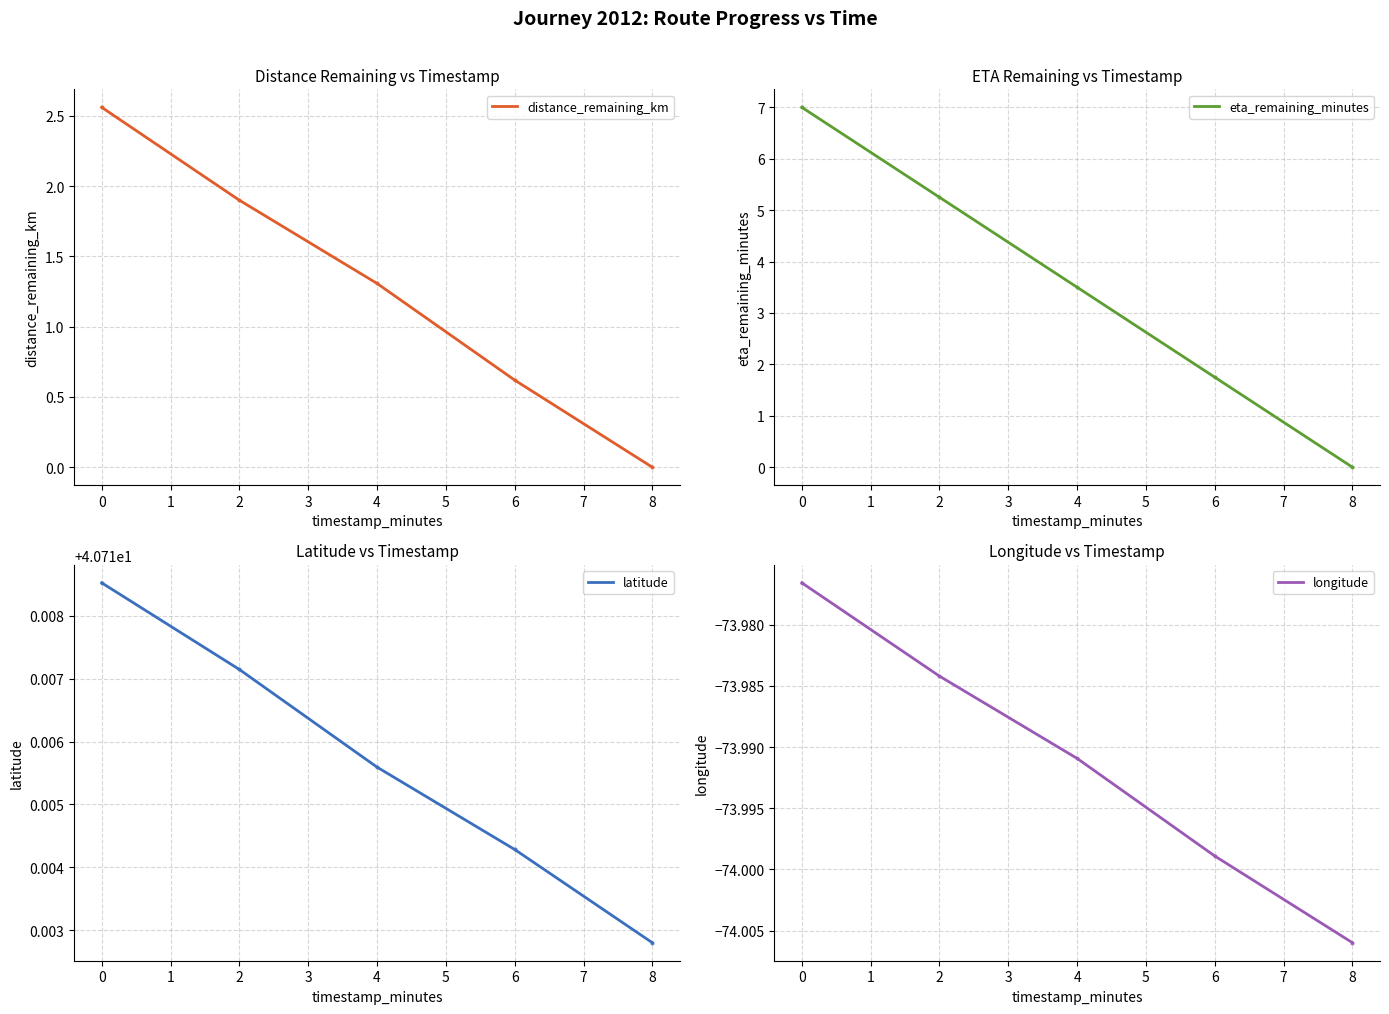

Rank the categories by distance_remaining_km value from highest to lowest.

0, 2, 4, 6, 8